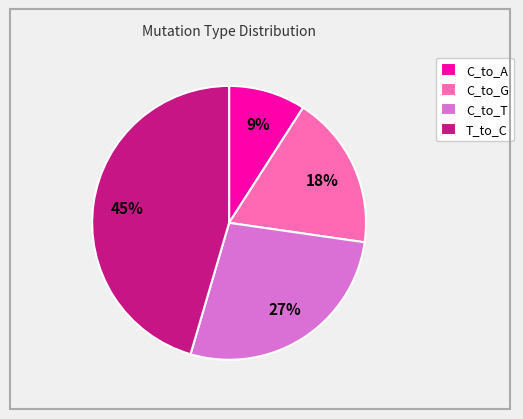

Is there a majority slice in this chart?

No